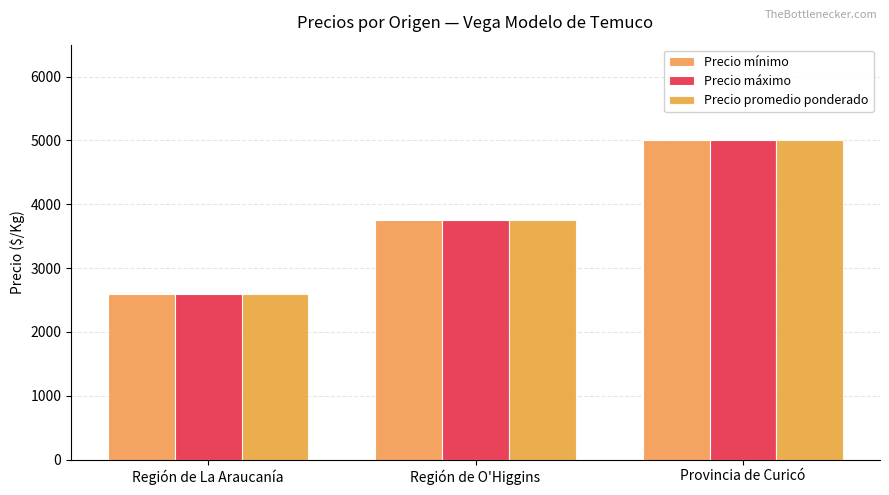

Count the Precio mínimo values in the range 2600 to 5000.

3